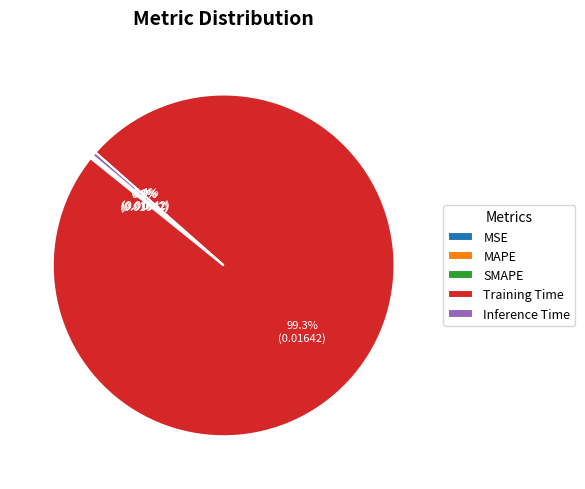

To the nearest percent, what is the difference between the largest and smallest slice percentages?

99%